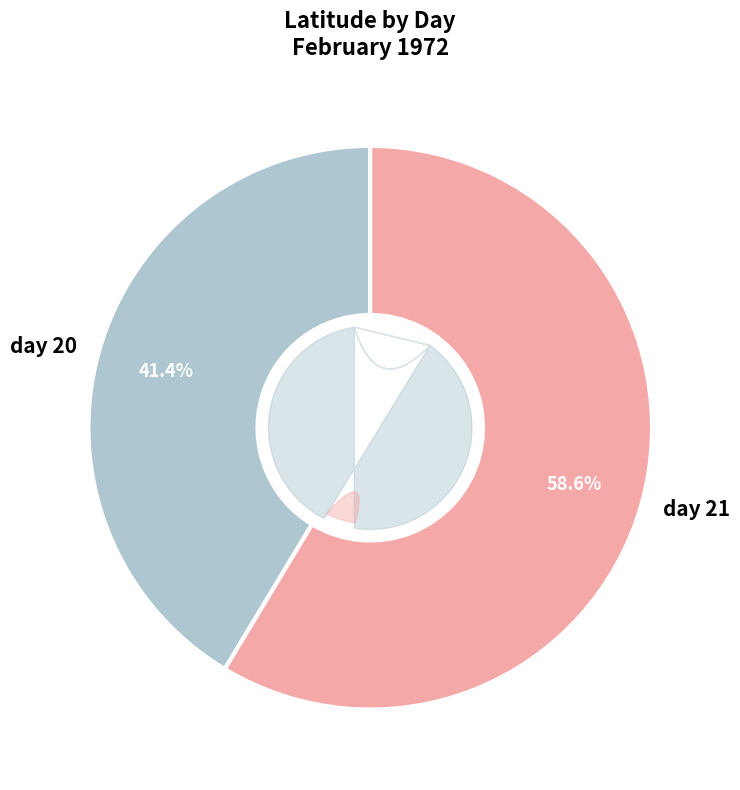

Rank the categories by value from lowest to highest.

day 20, day 21